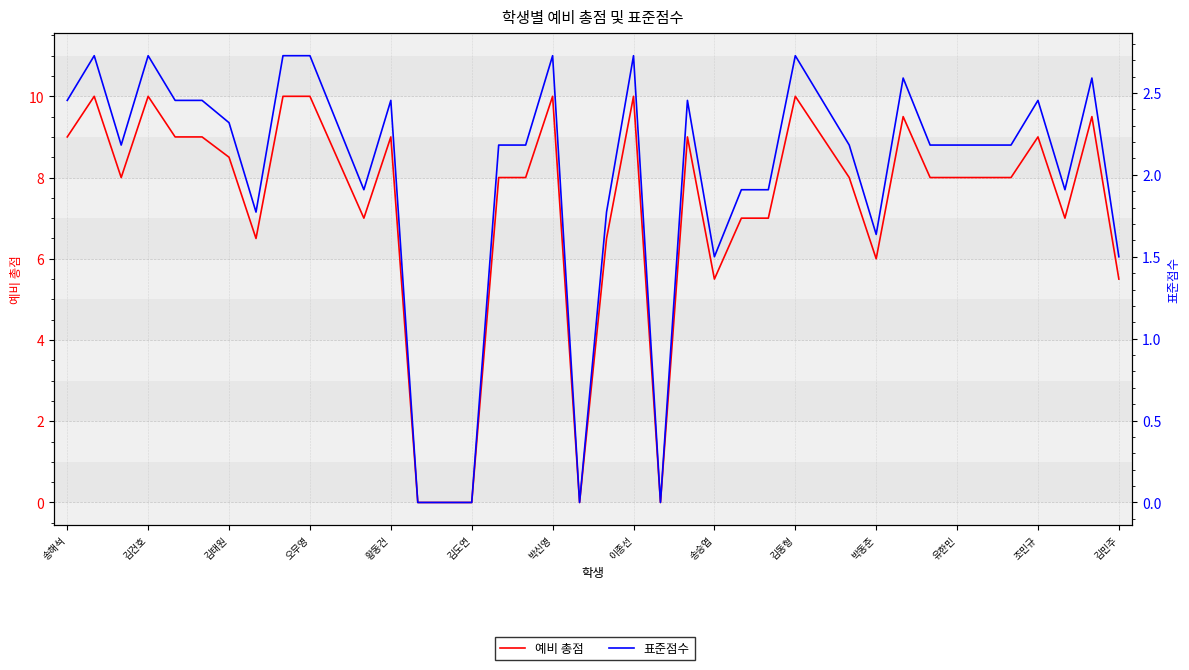

True or false: 표준점수 and 예비 총점 cross at least once.

False